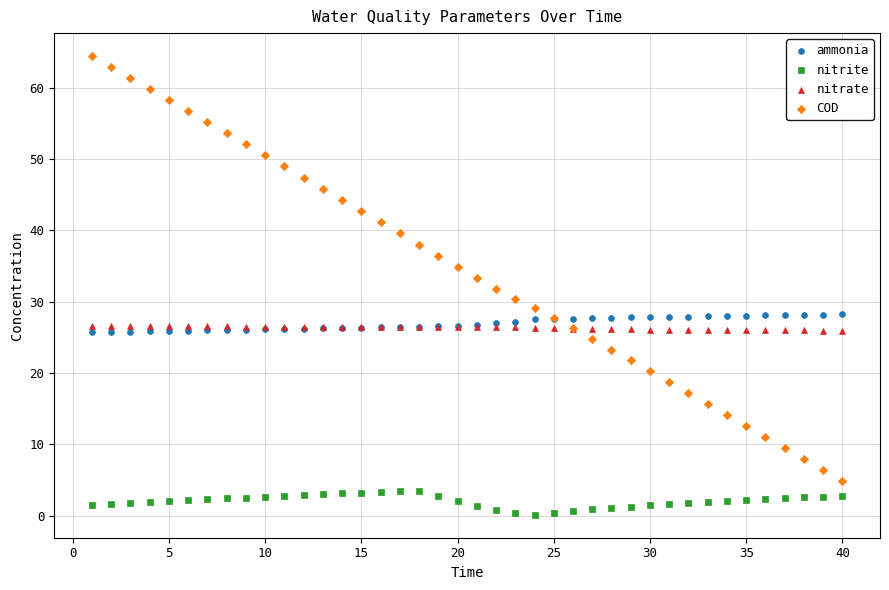

Which series has the widest spread of Y values?

COD